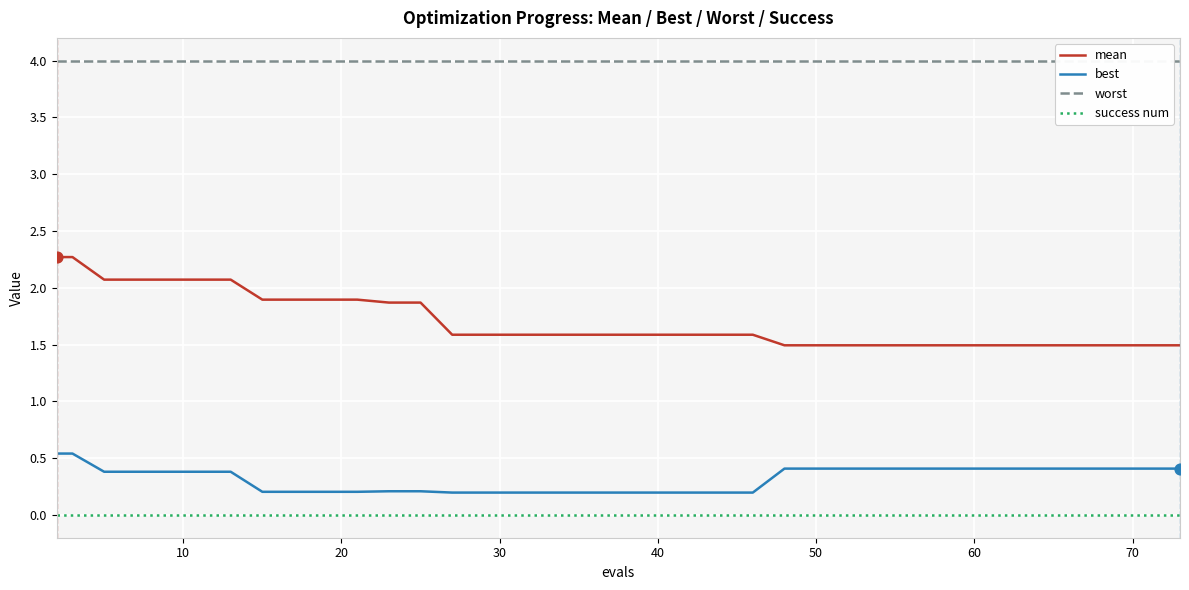

Which series contains the highest Y value?

worst